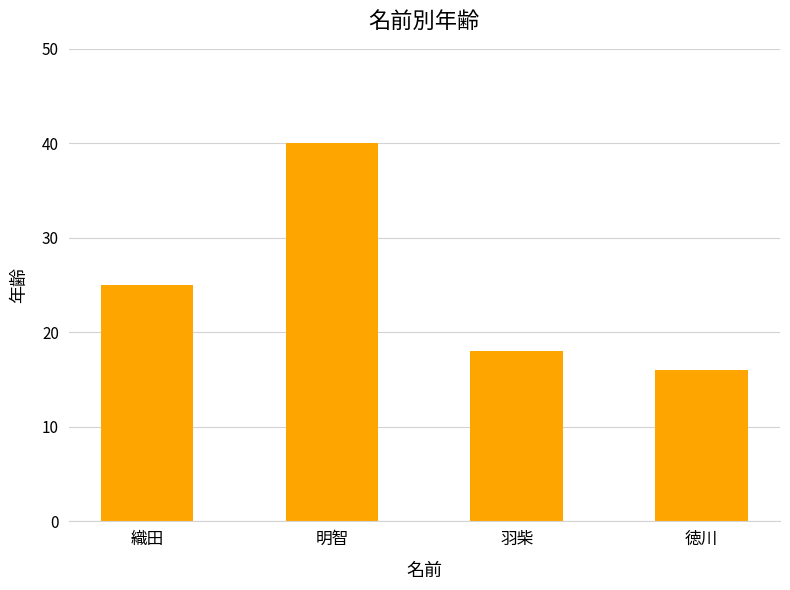

True or false: the data shows 16 at 徳川.

True